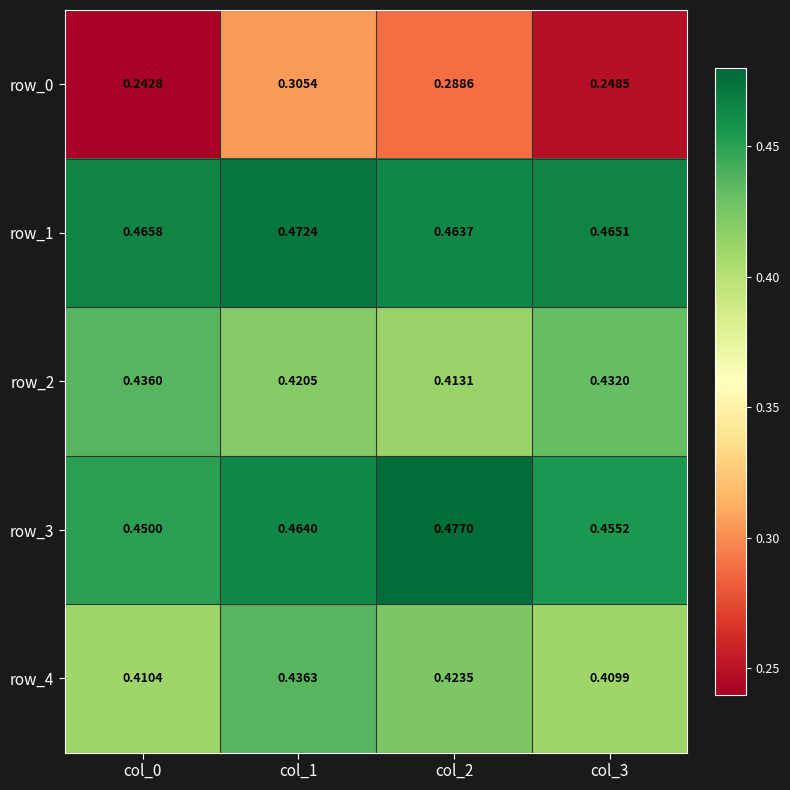

Between col_0 and col_3, which is larger?

col_3